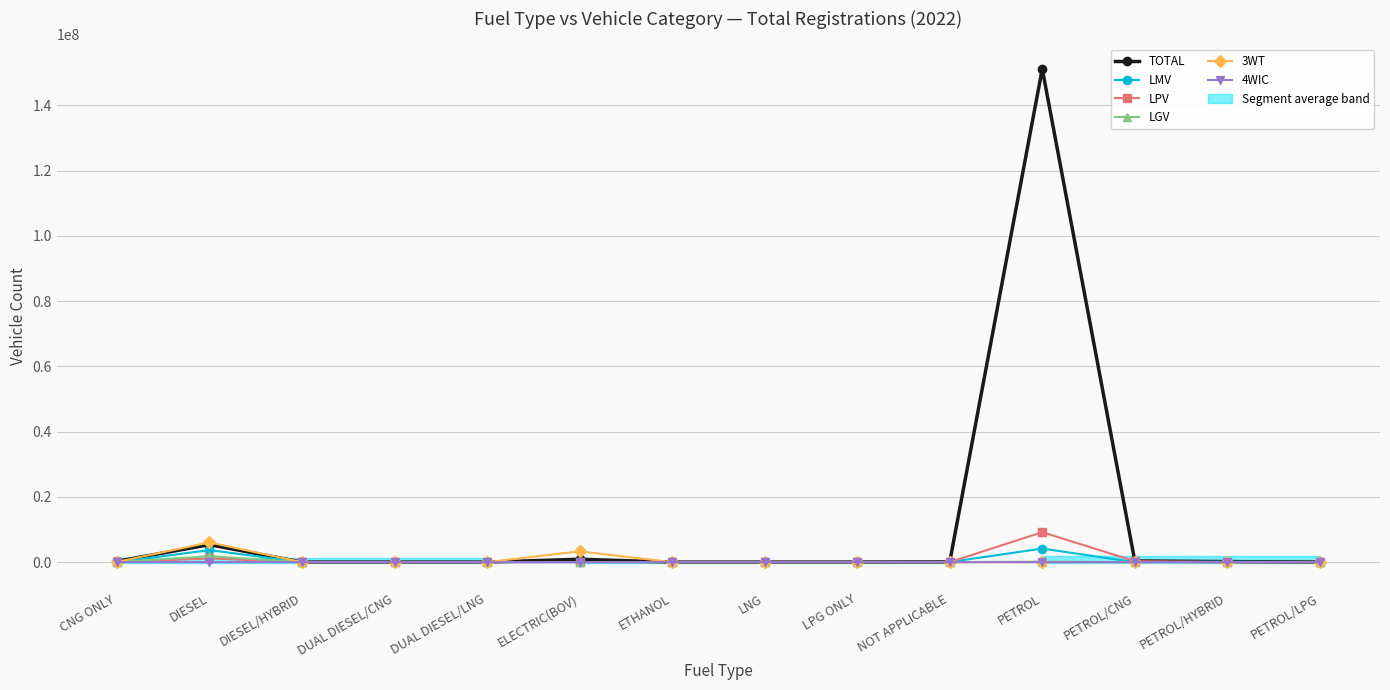

At which label does 4WIC reach its minimum?

DIESEL/HYBRID